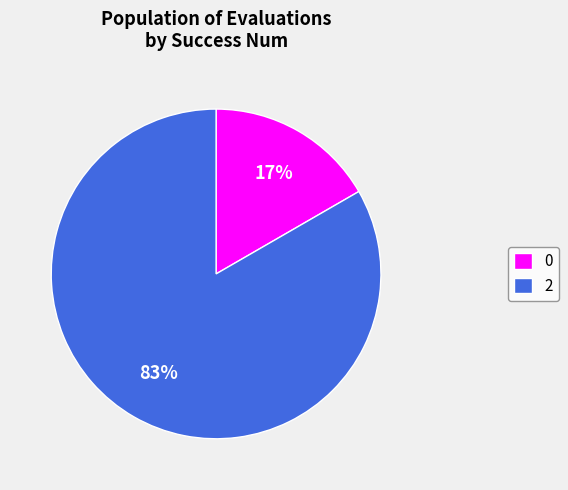

Does 0 represent more than half of the total?

No